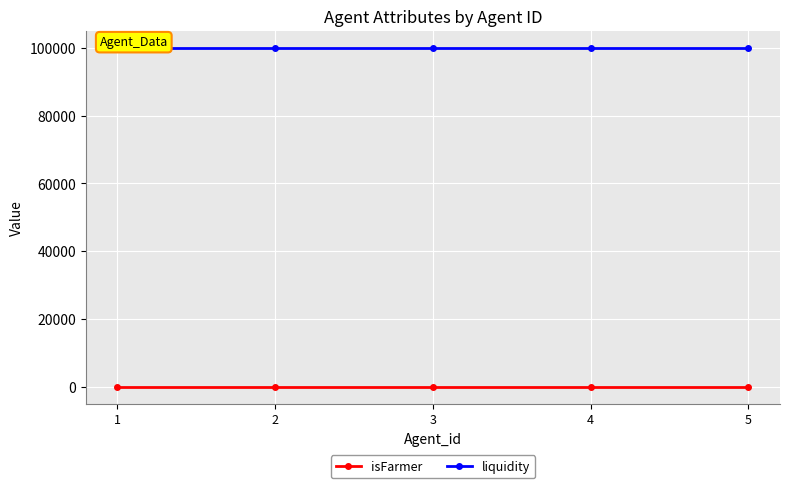

Which series has the widest spread of values?

isFarmer